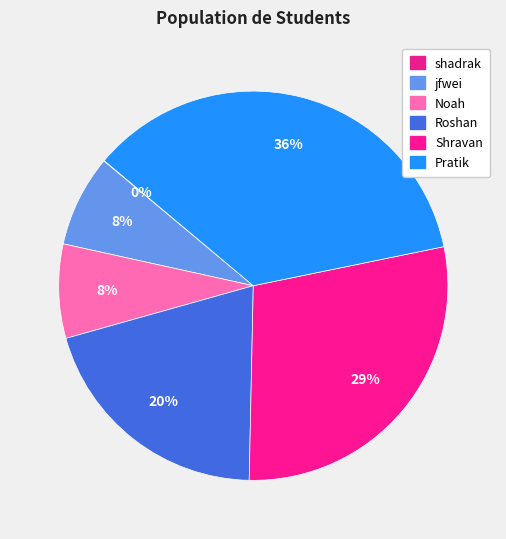

How many slices are in this pie chart?

6